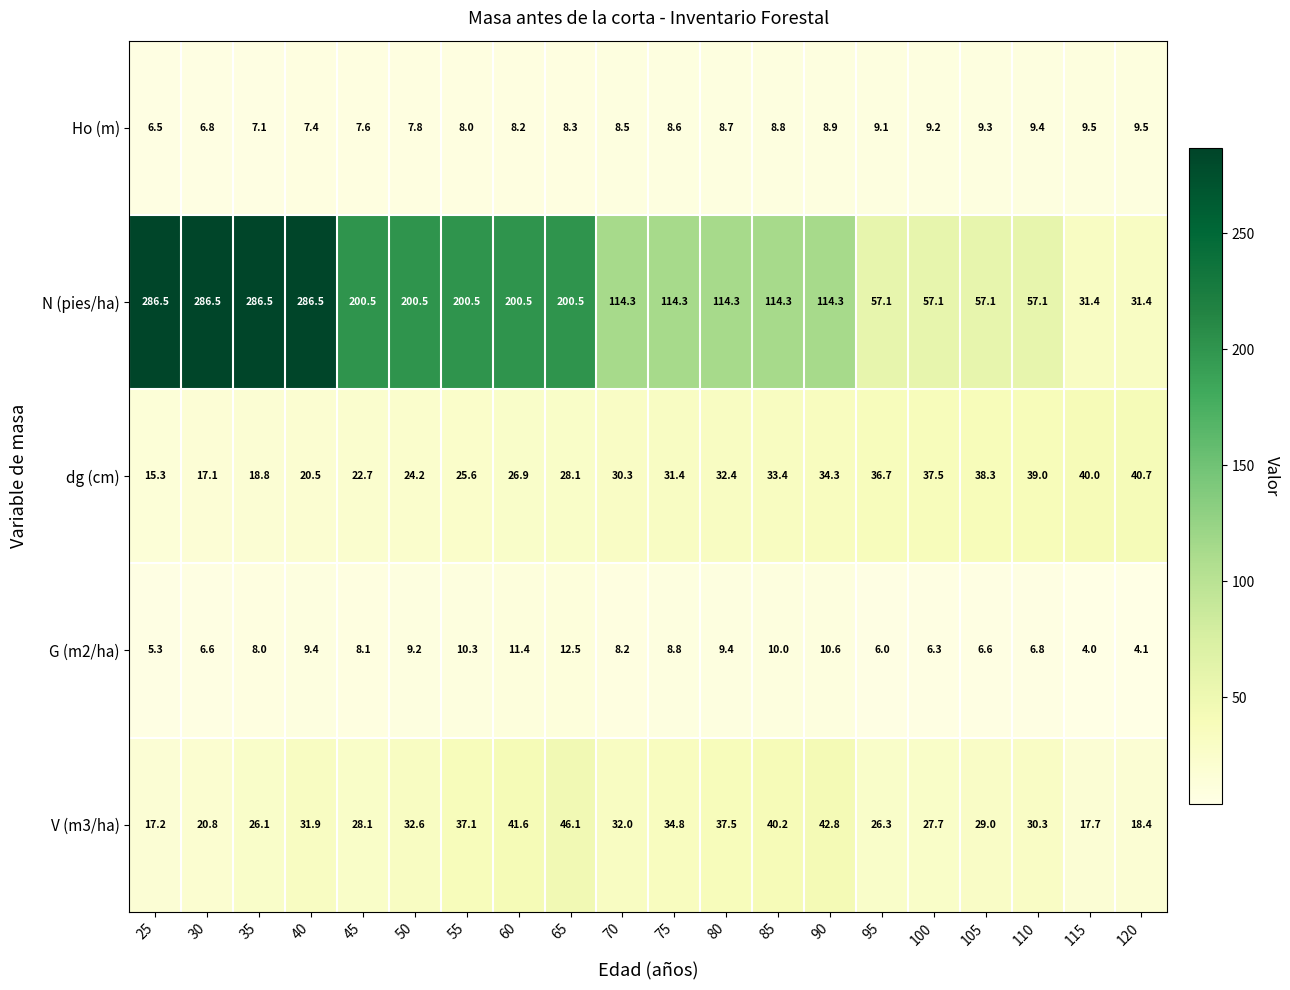

How many data points in dg (cm) are above 31?

10